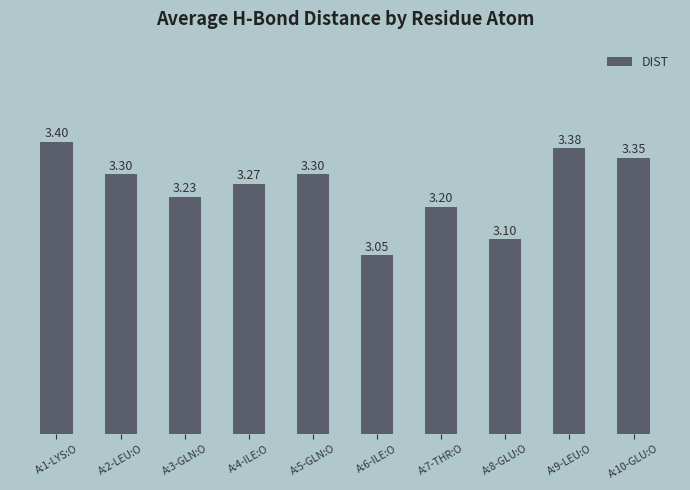

Approximately how many times larger is the value at A:10-GLU:O compared to A:3-GLN:O?

1.0